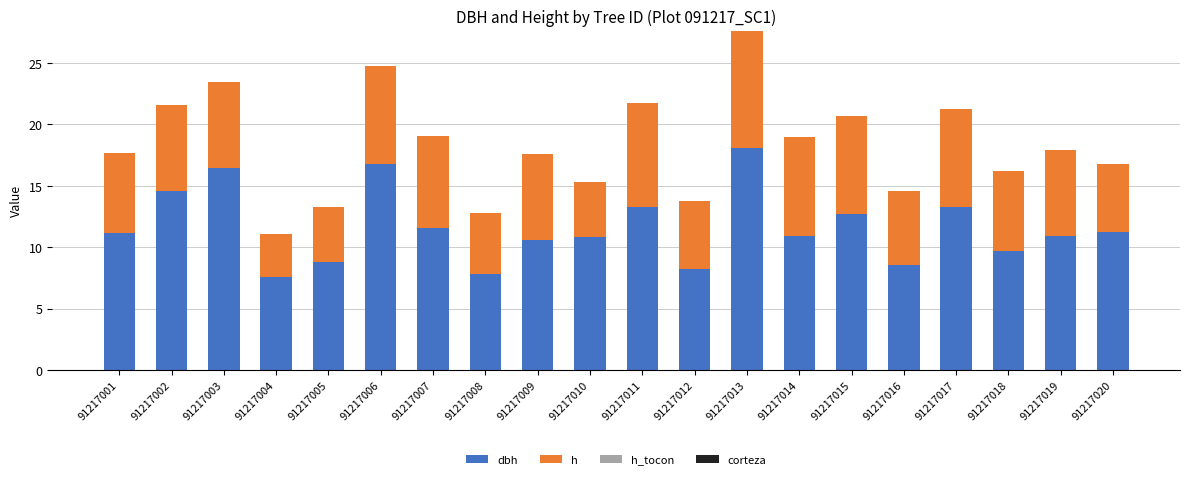

What is the total value across all series at 91217018?

16.2